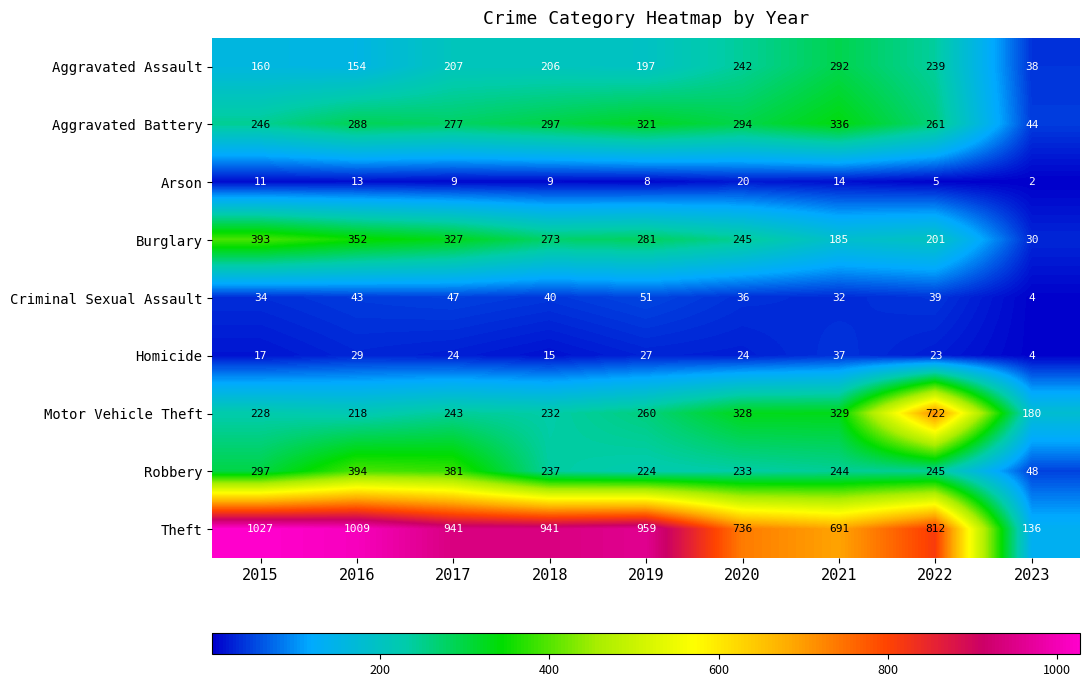

List the series in order of their peak value, lowest first.

Arson, Homicide, Criminal Sexual Assault, Aggravated Assault, Aggravated Battery, Burglary, Robbery, Motor Vehicle Theft, Theft